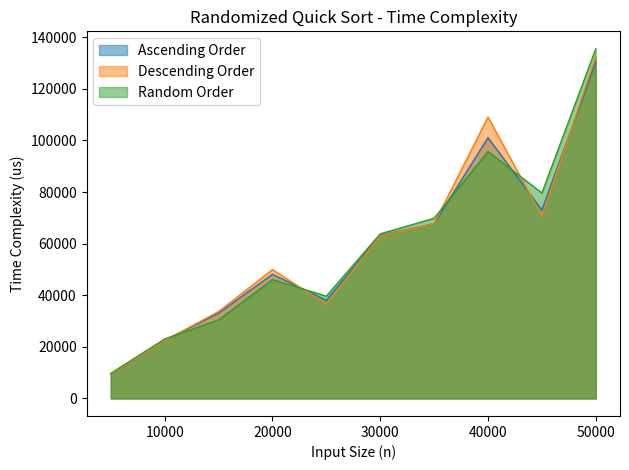

Which series ends up on top after the final intersection of Random Order and Descending Order?

Random Order